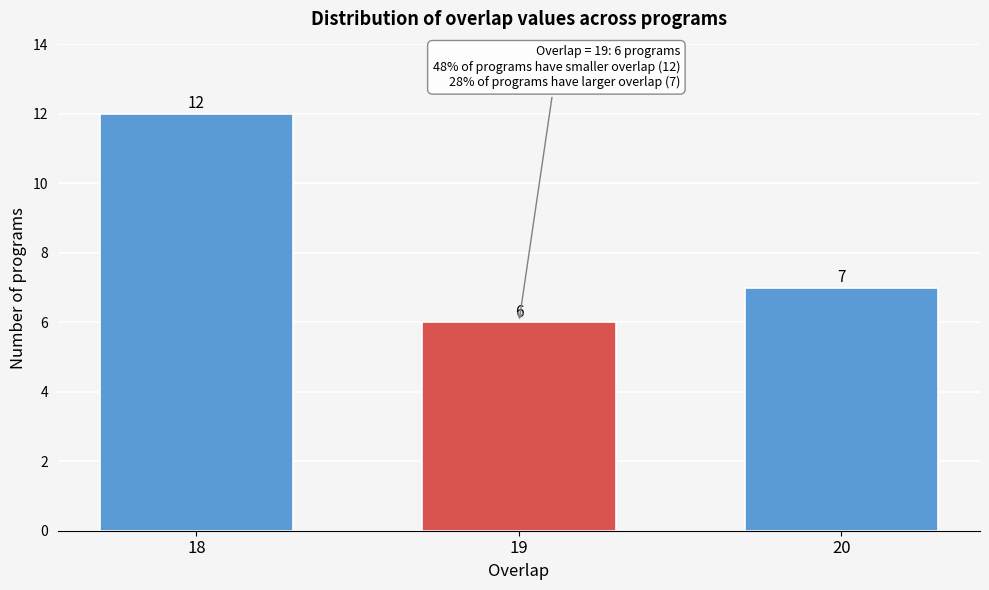

Reading left to right, what are all the values shown in this chart?

12	6	7